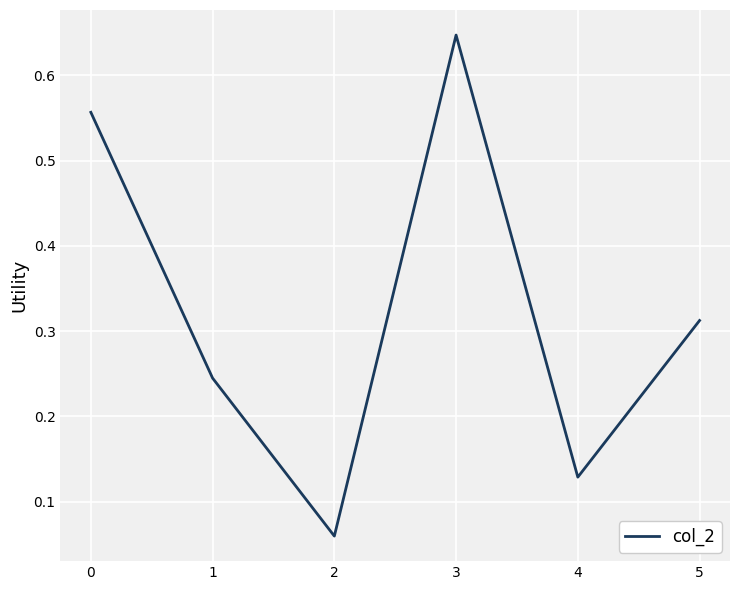

What is the sum of the values at 0 and 1?

0.8